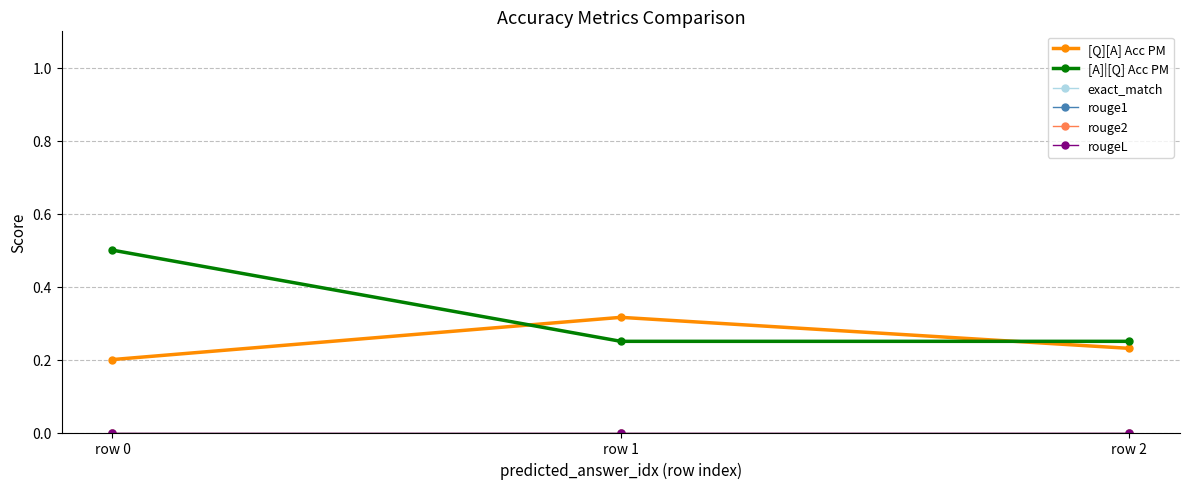

Which series has the widest spread of values?

[A]|[Q] Acc PM